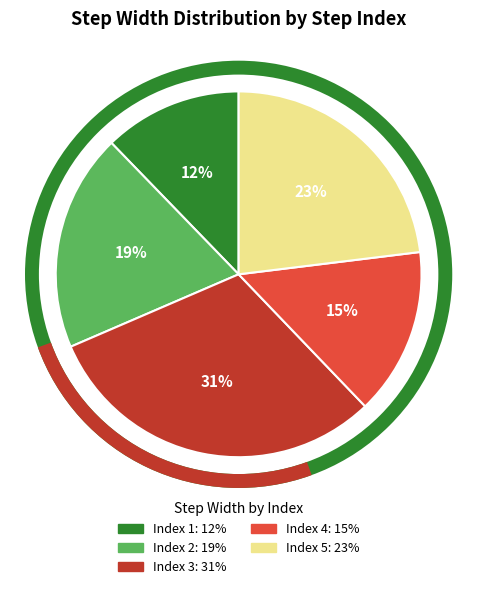

Is there a majority slice in this chart?

No